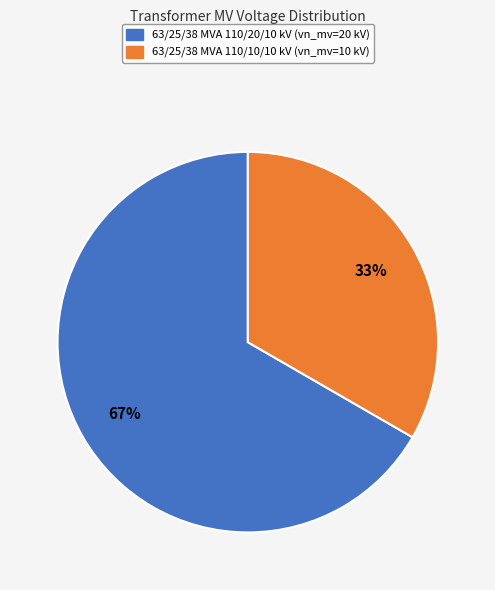

Between 63/25/38 MVA 110/20/10 kV and 63/25/38 MVA 110/10/10 kV, which is larger?

63/25/38 MVA 110/20/10 kV